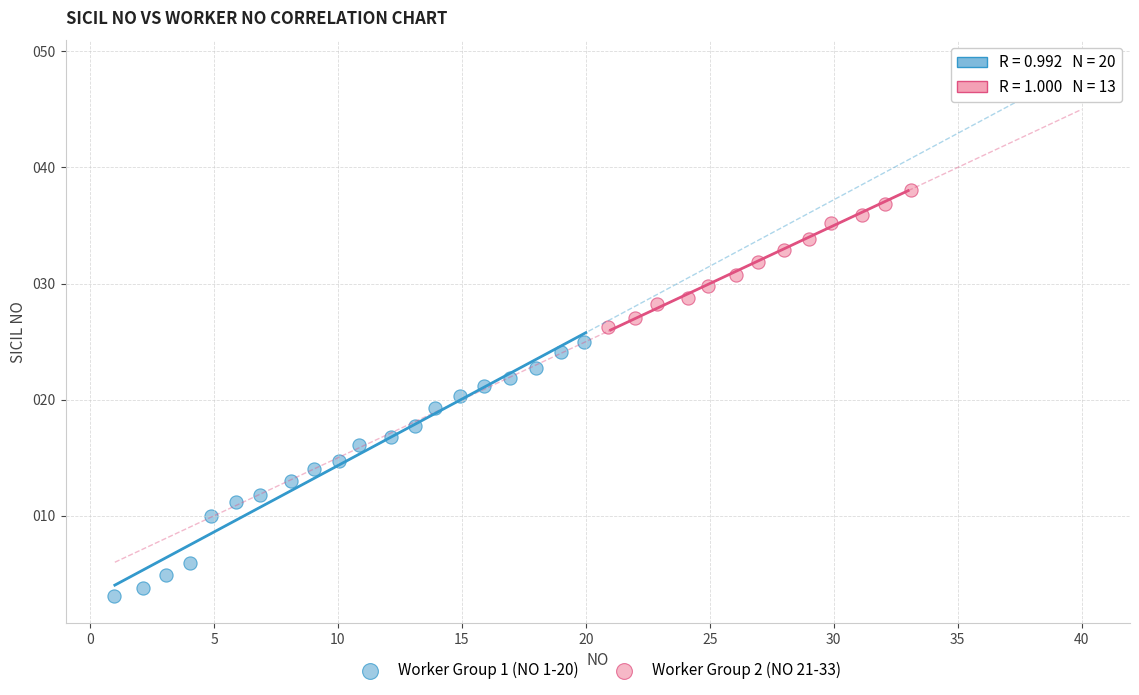

Which series has the largest Y range (max minus min)?

Worker Group 1 (NO 1-20)